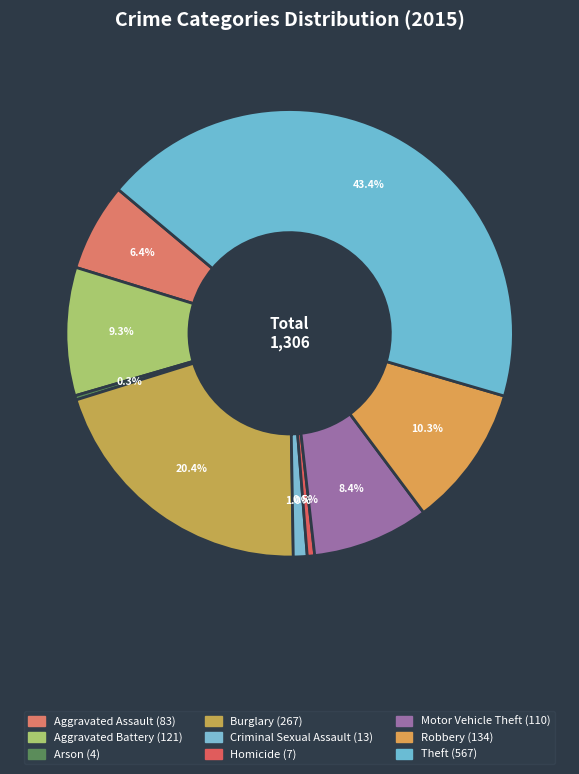

Is there a majority slice in this chart?

No